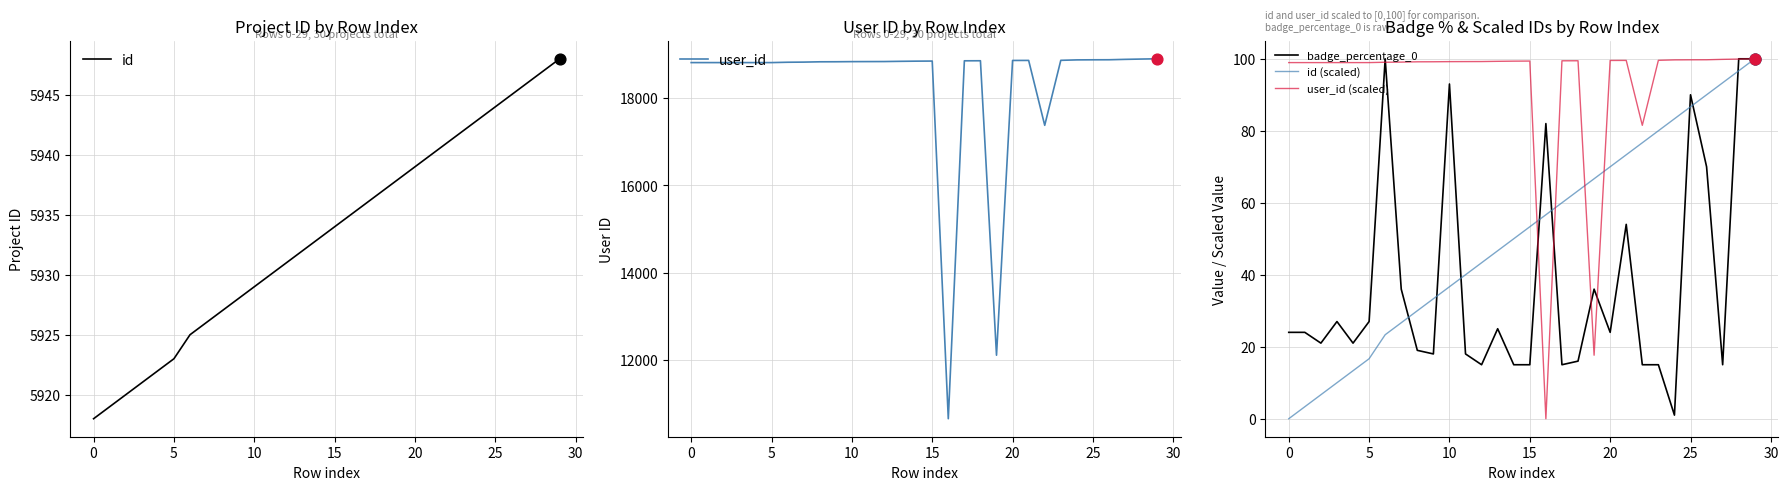

What are all the series names shown in the legend?

id, user_id, badge_percentage_0, id (scaled), user_id (scaled)